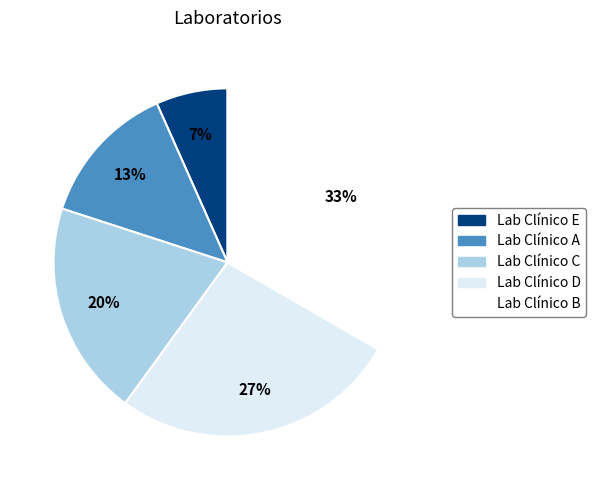

What percentage is NOT represented by Lab Clínico E?

93.3%